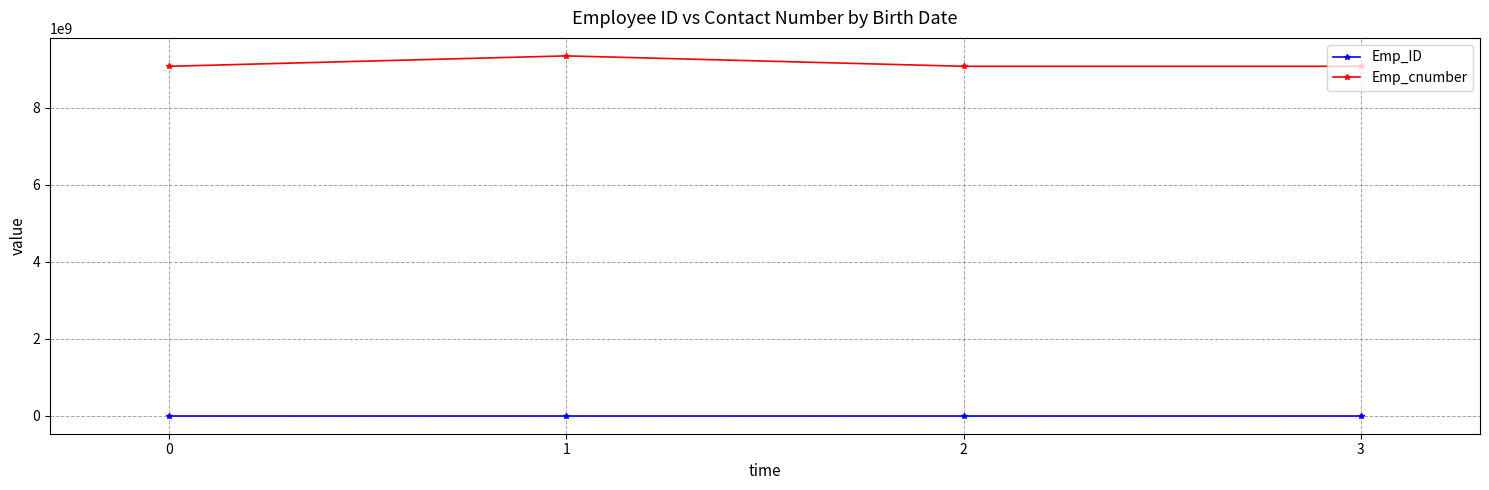

What is the difference between the Emp_ID values at 0 and 3?

8